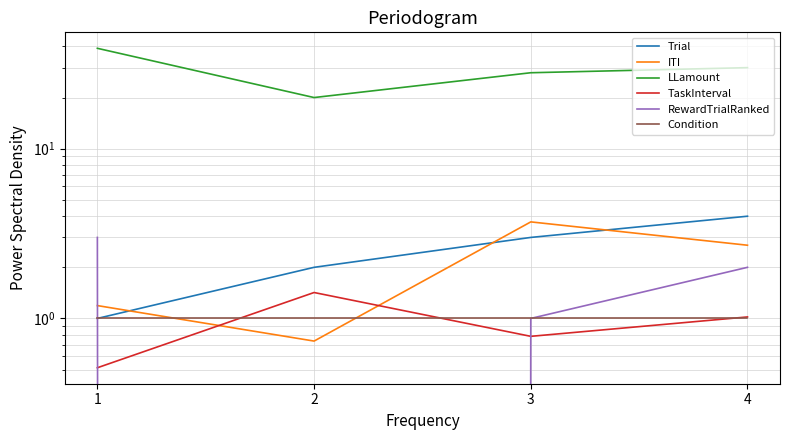

At which label is LLamount closest to 29?

3